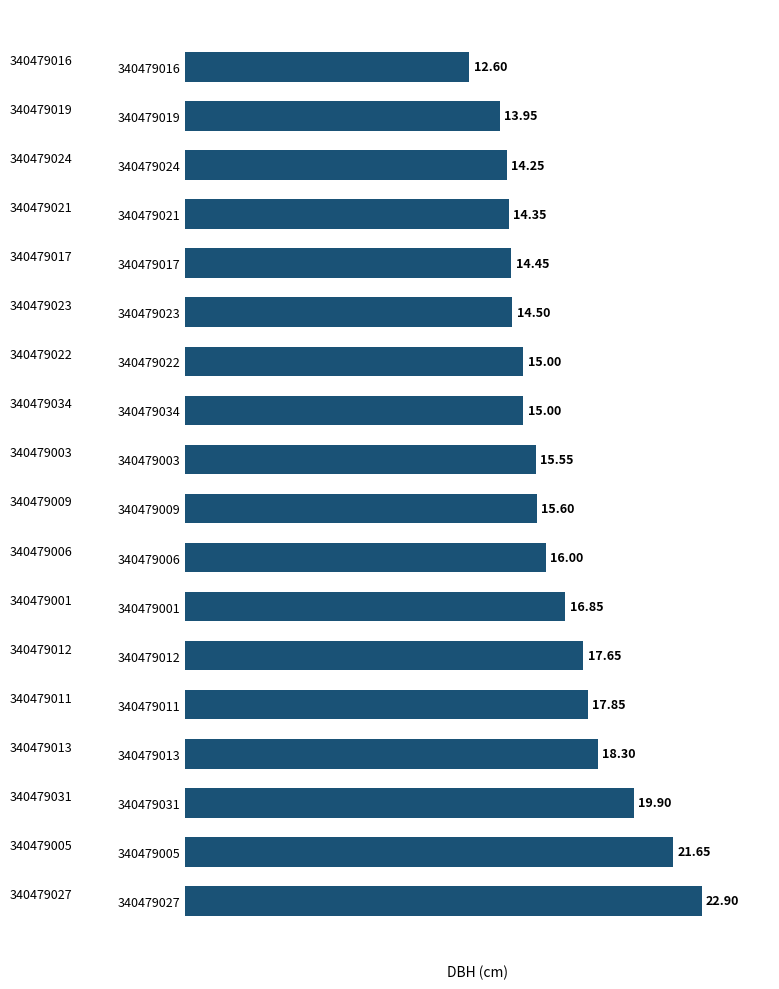

How many categories are shown in the chart?

18